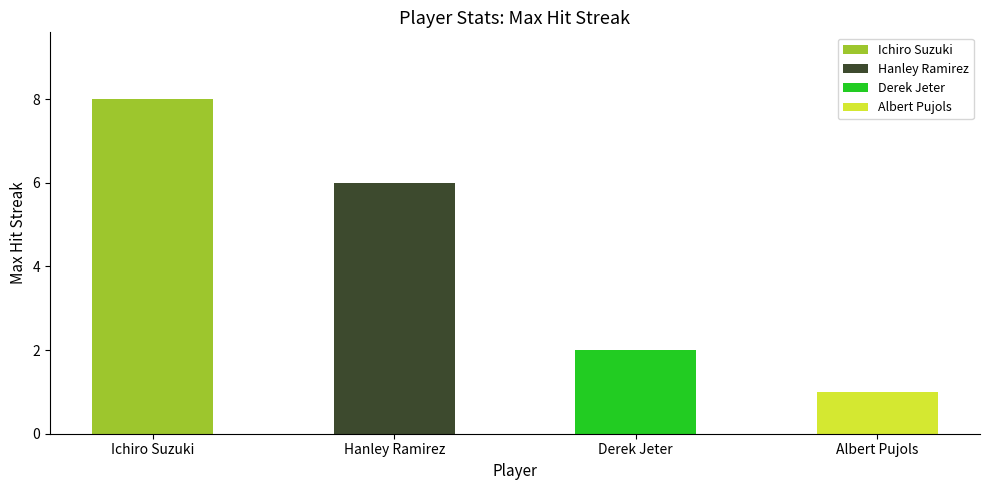

What is the change in value from Ichiro Suzuki to Hanley Ramirez?

-2